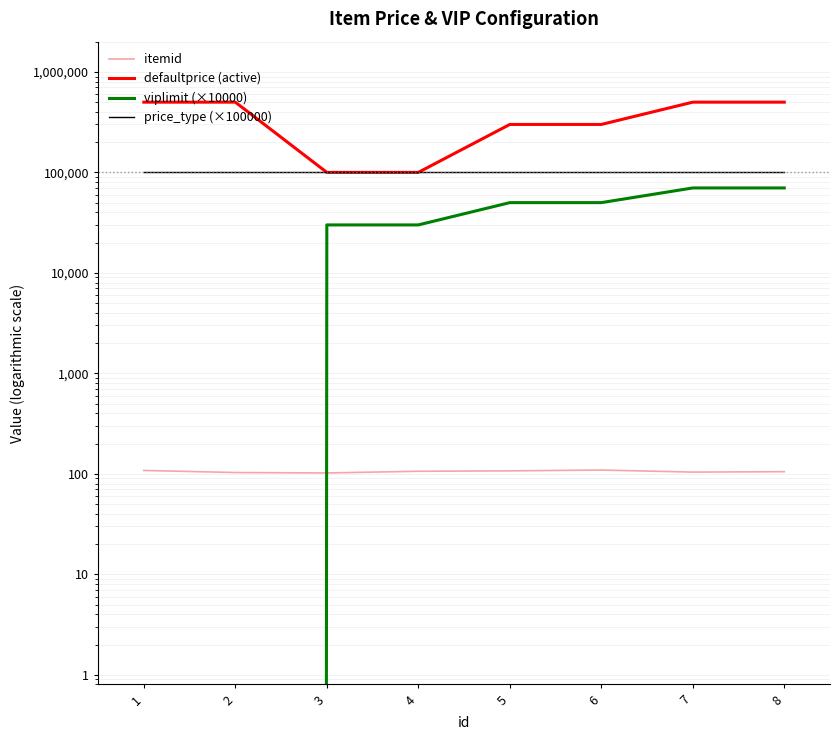

How many data points in viplimit (×10000) are above 50000?

2